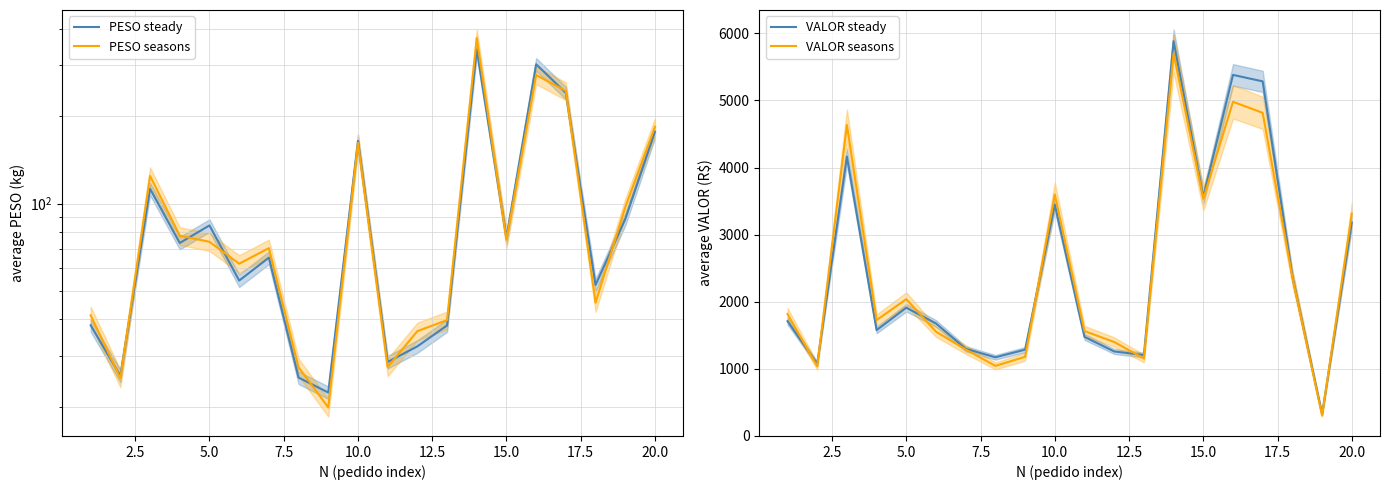

How many lines are shown in the chart?

4